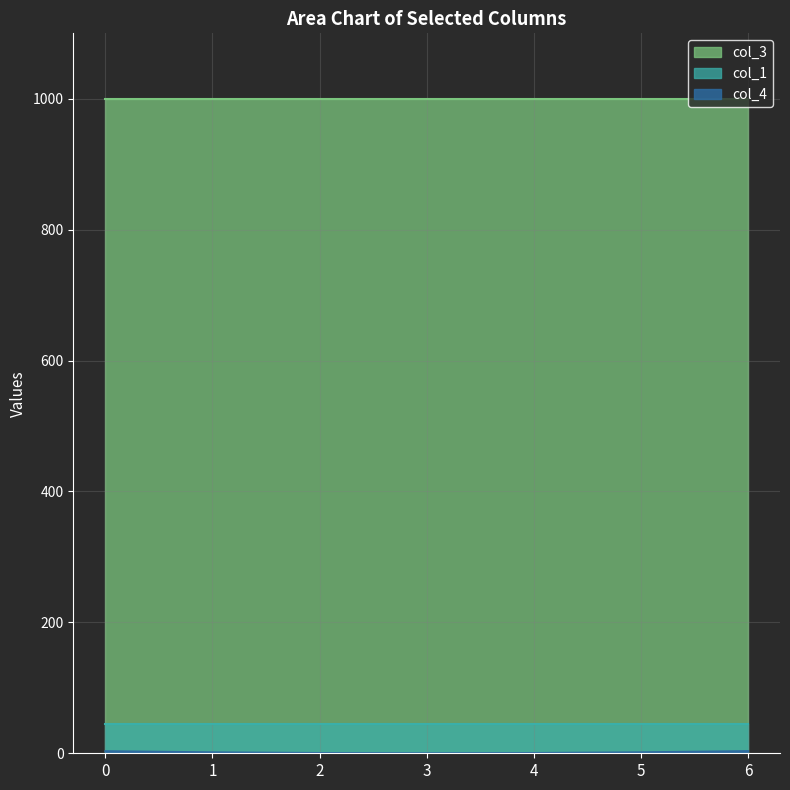

What is the highest value of the col_4 series?

3.2